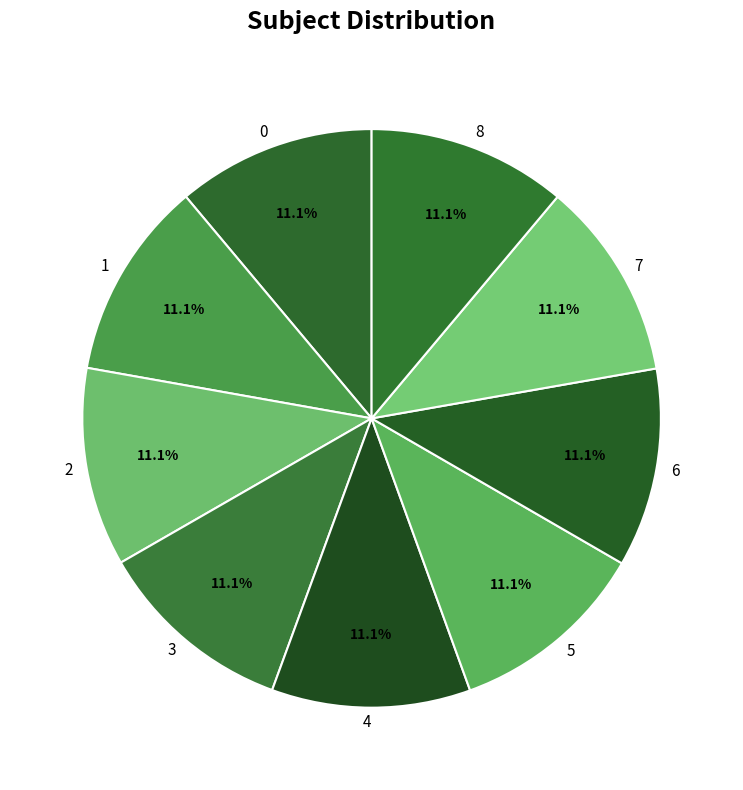

Is there any slice that represents more than half of the pie?

No